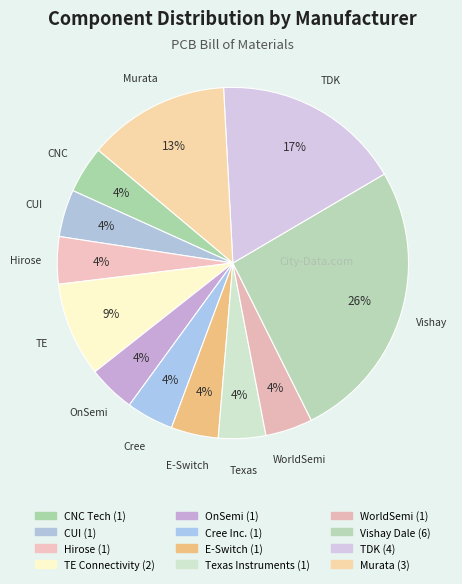

To the nearest percent, what is the difference between the largest and smallest slice percentages?

22%